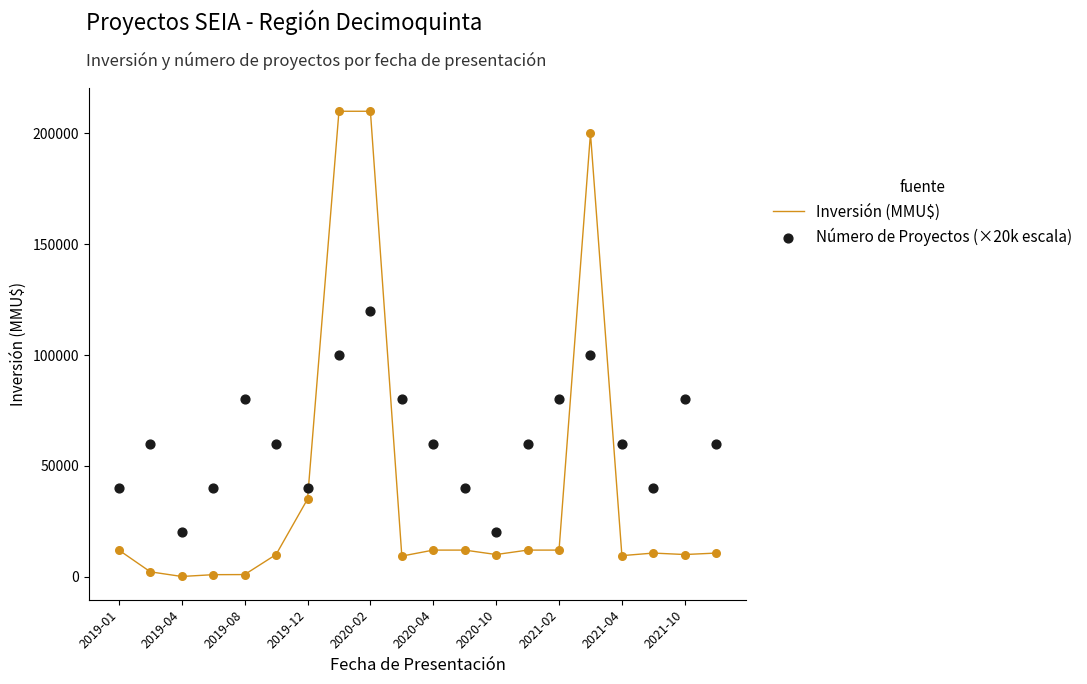

Where is Inversión (MMU$) nearest to the value 105048?

2019-12